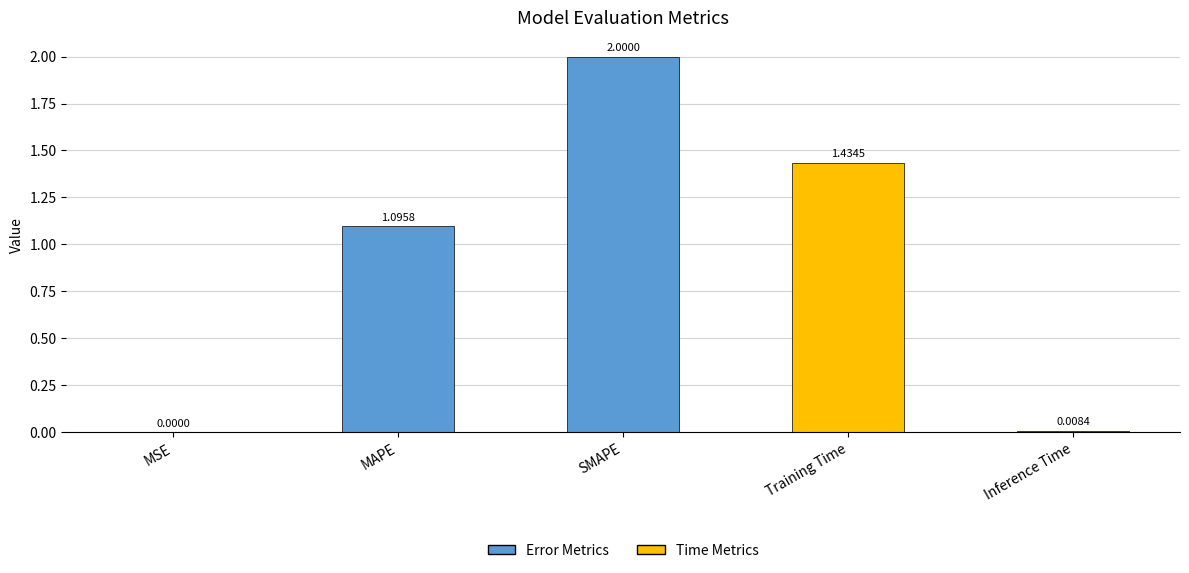

How many categories are shown in the chart?

5